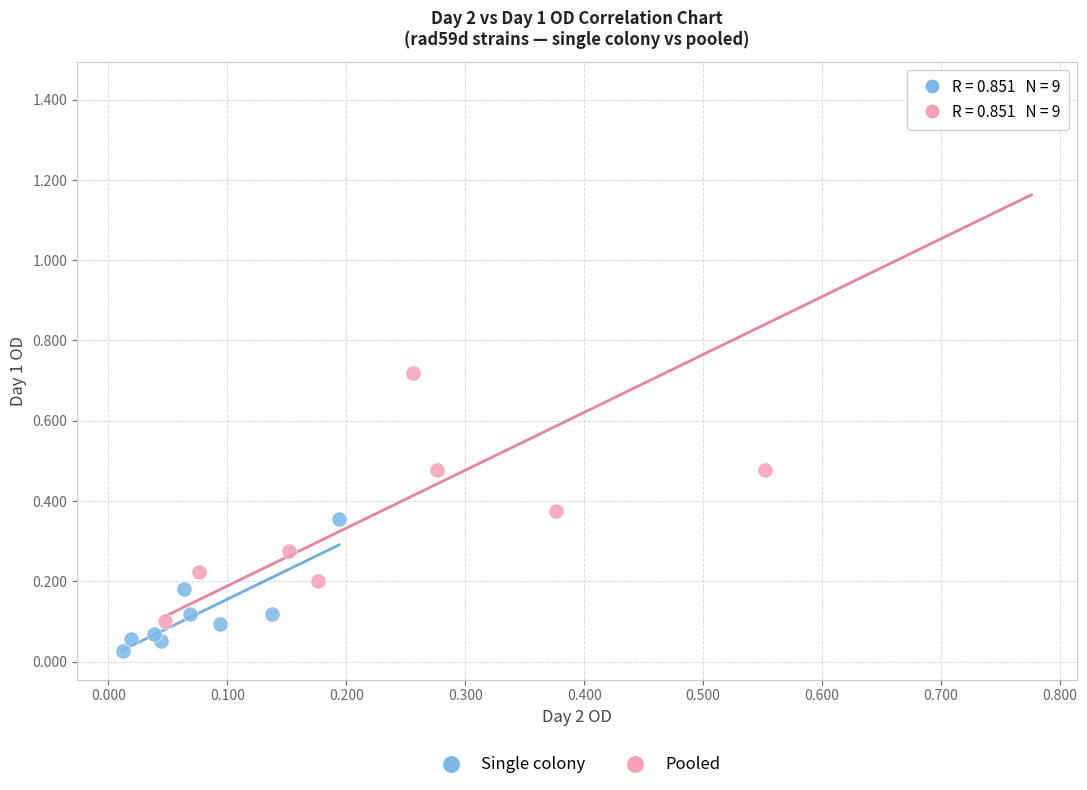

Which series reaches the maximum Y coordinate?

Pooled